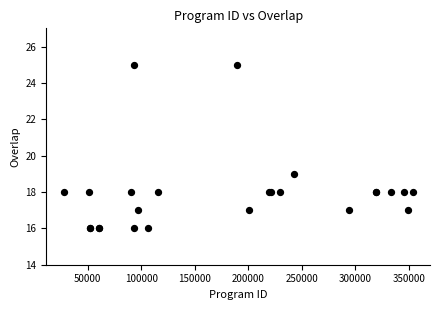

What Y value in the scatter plot is closest to 20?

19